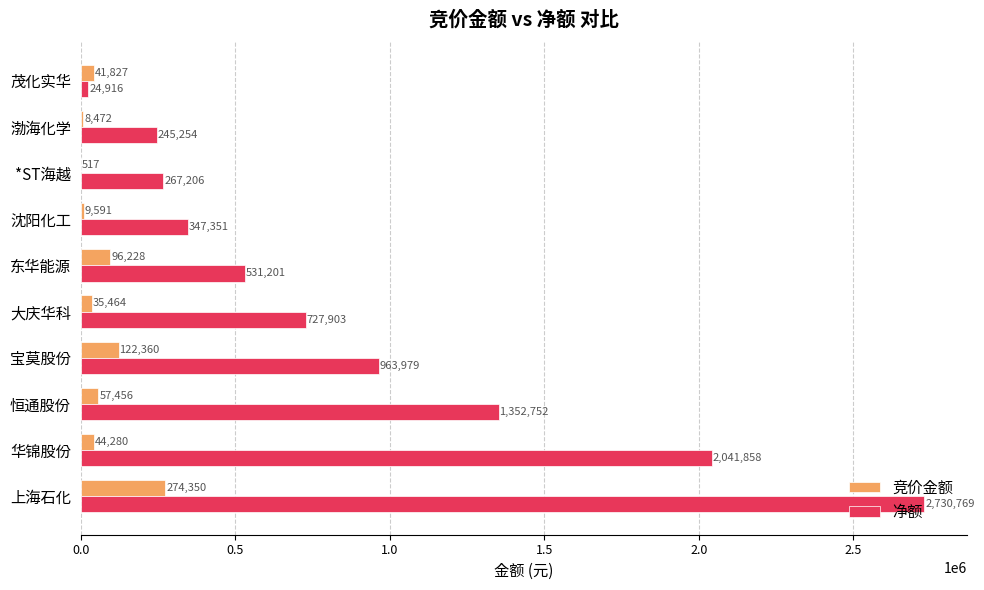

The value of 净额 at 沈阳化工 is 603658. True or false?

False